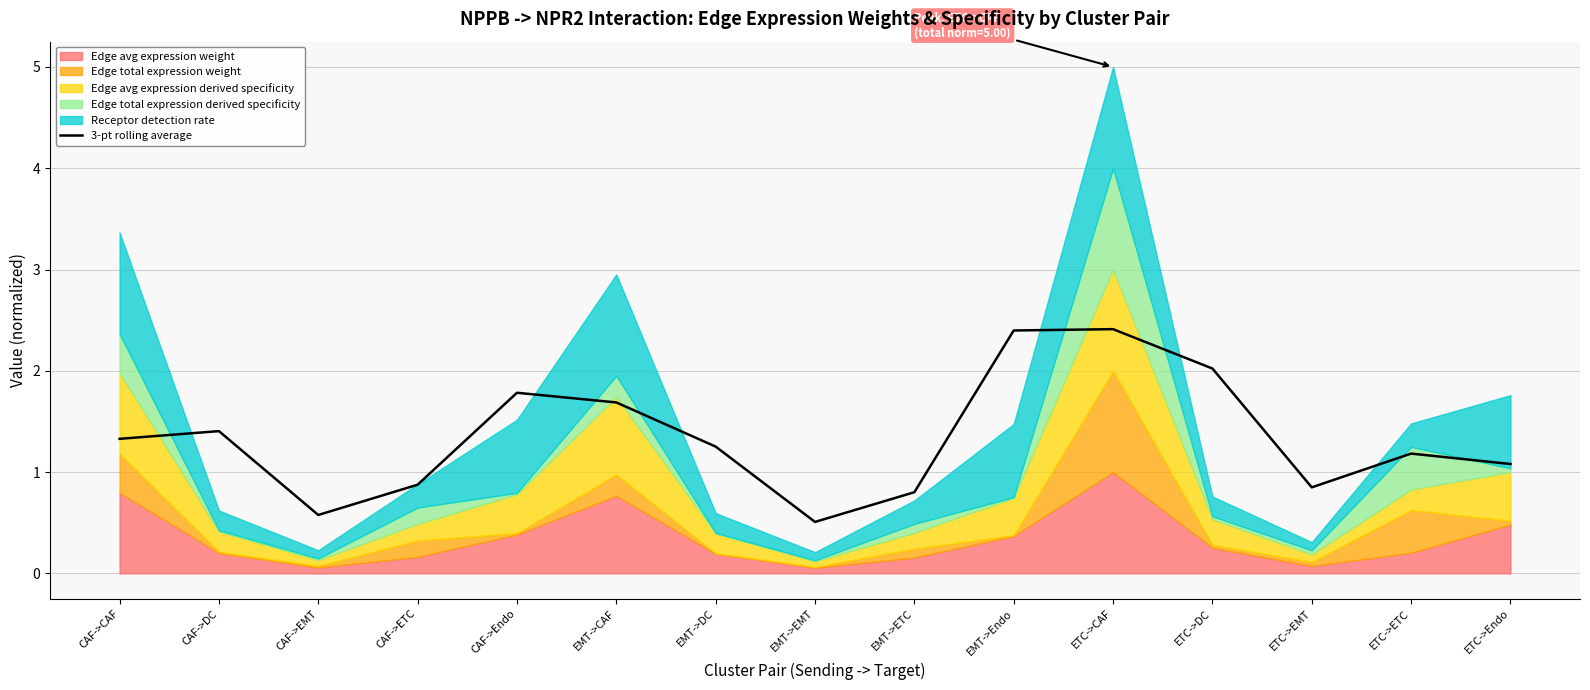

Rank the categories by value from highest to lowest.

ETC->CAF, EMT->Endo, ETC->DC, CAF->Endo, EMT->CAF, CAF->DC, CAF->CAF, EMT->DC, ETC->ETC, ETC->Endo, CAF->ETC, ETC->EMT, EMT->ETC, CAF->EMT, EMT->EMT